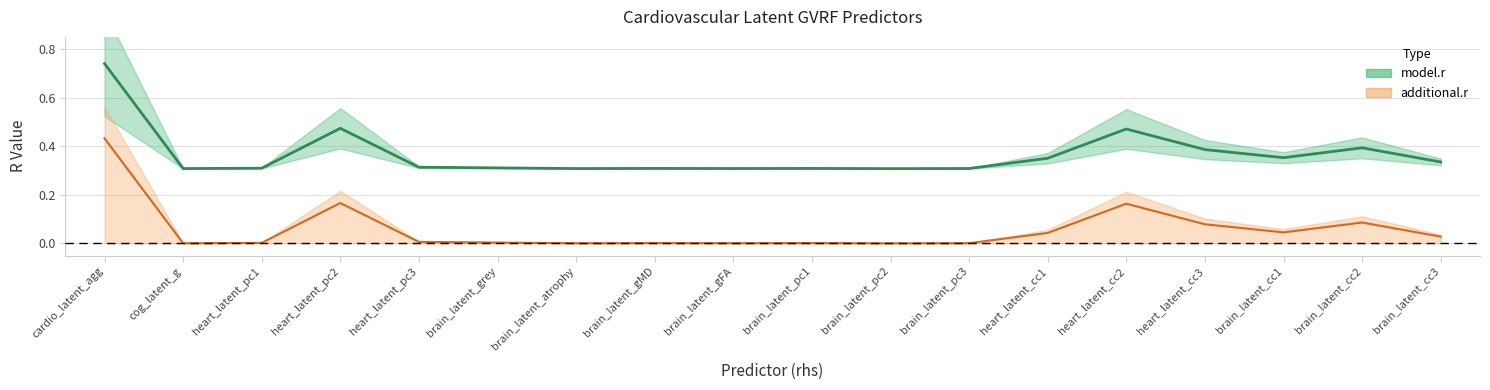

In additional.r, how many points are lower than both neighbors (excluding endpoints)?

5